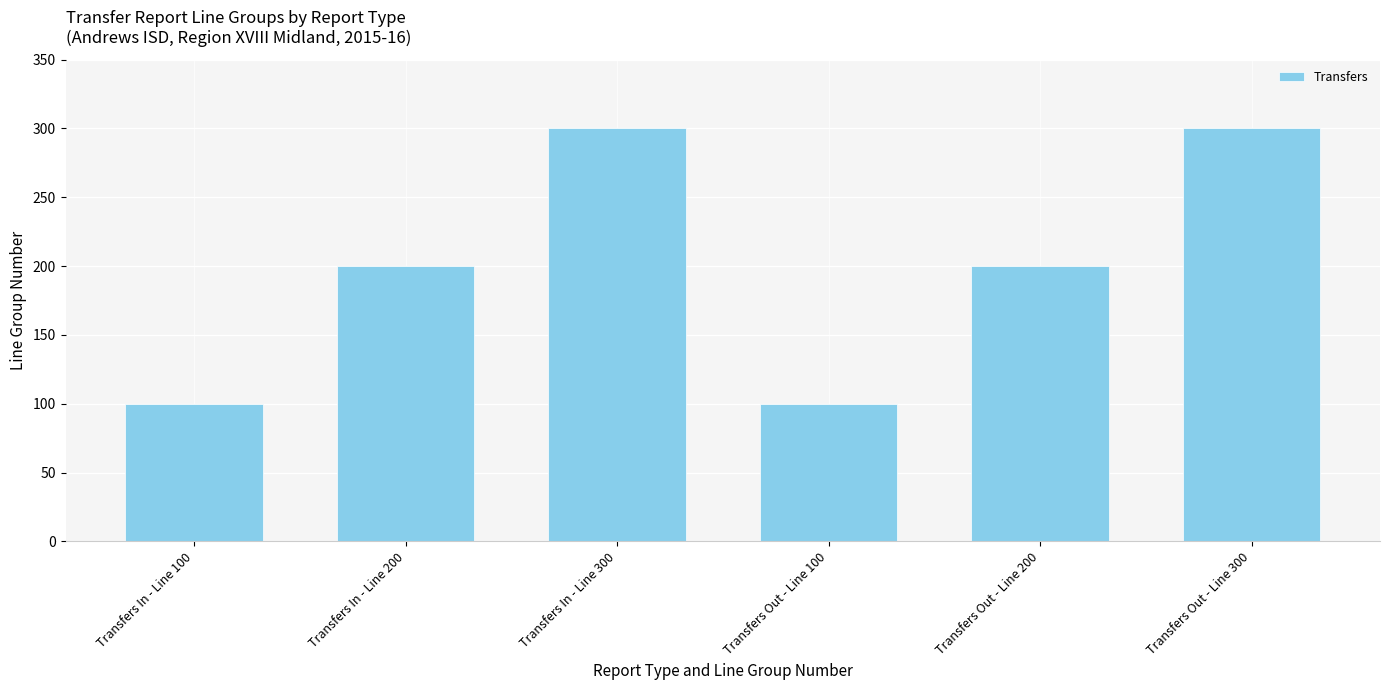

What is the average value?

200